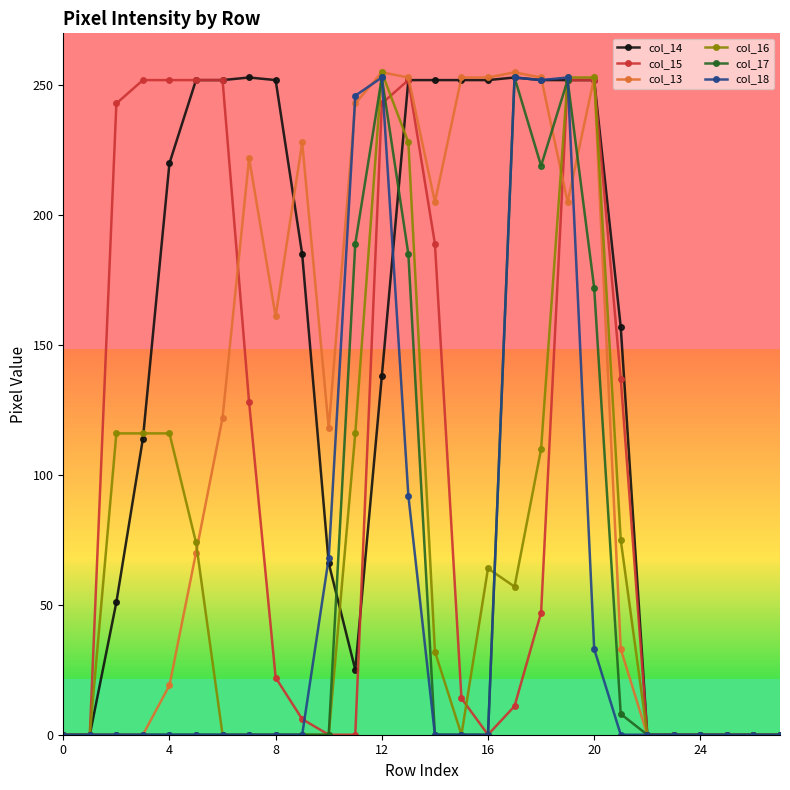

What are all the series names shown in the legend?

col_14, col_15, col_13, col_16, col_17, col_18